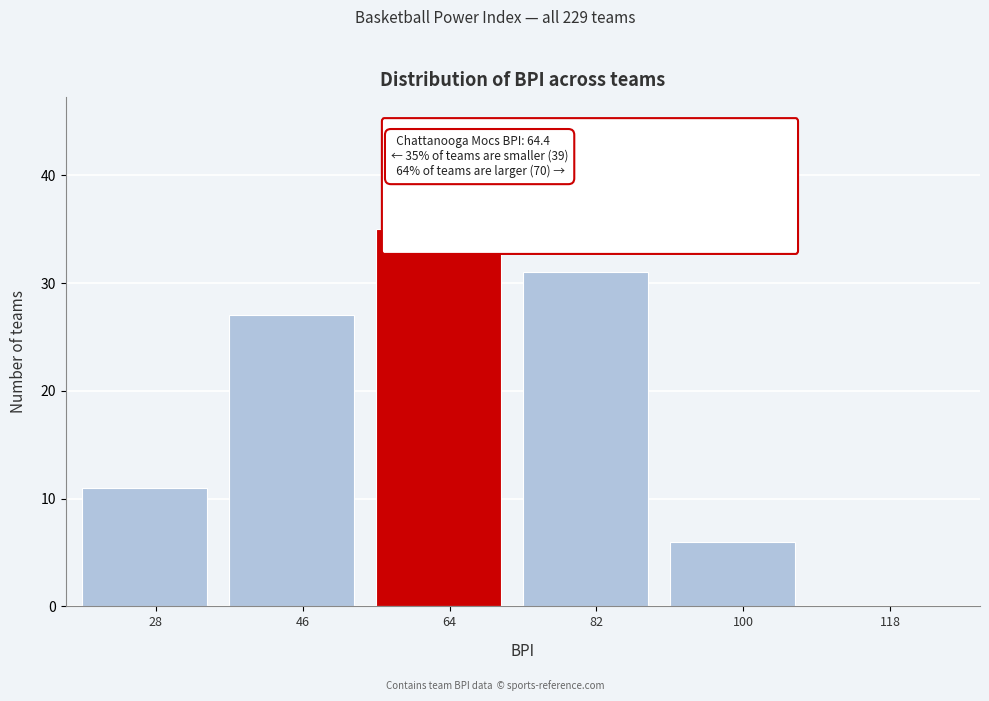

Reading left to right, list all the values displayed in this chart.

28=11	46=27	64=35	82=31	100=6	118=0